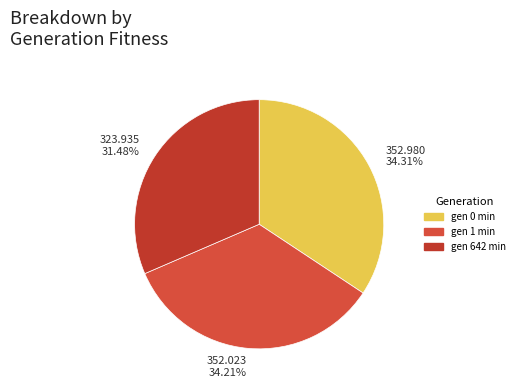

To the nearest percent, what is the combined percentage of gen 642 min and gen 1 min?

66%